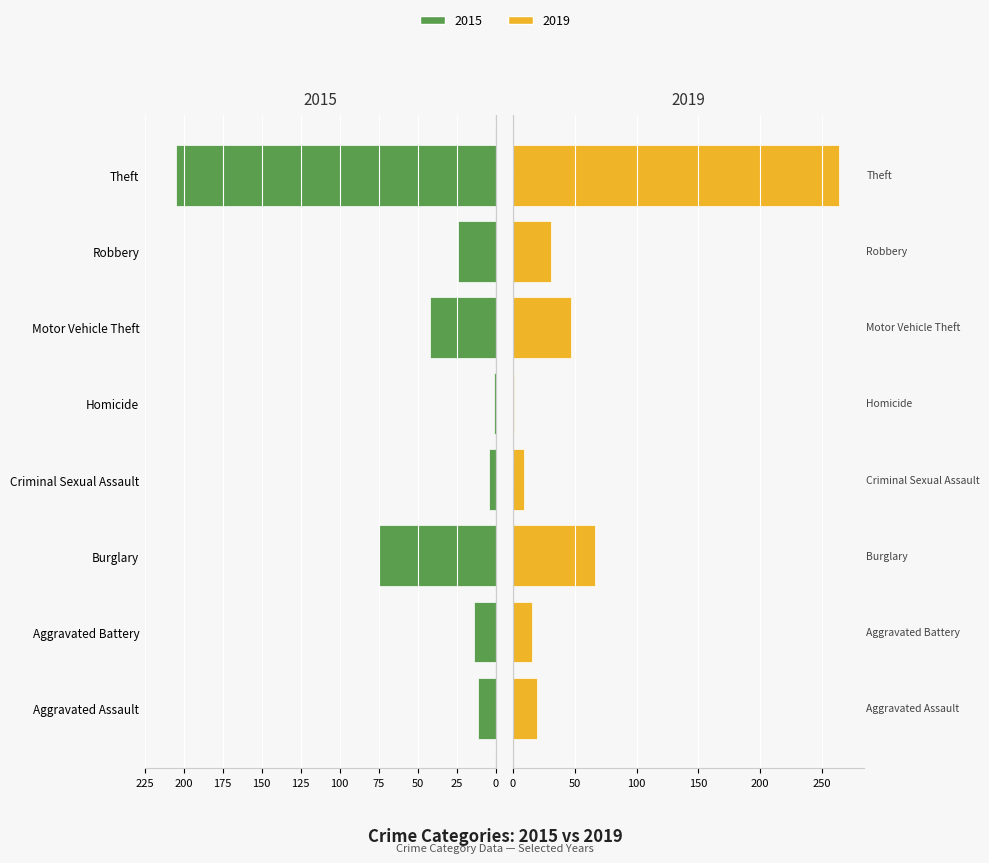

How many data points in 2019 are above 31?

3